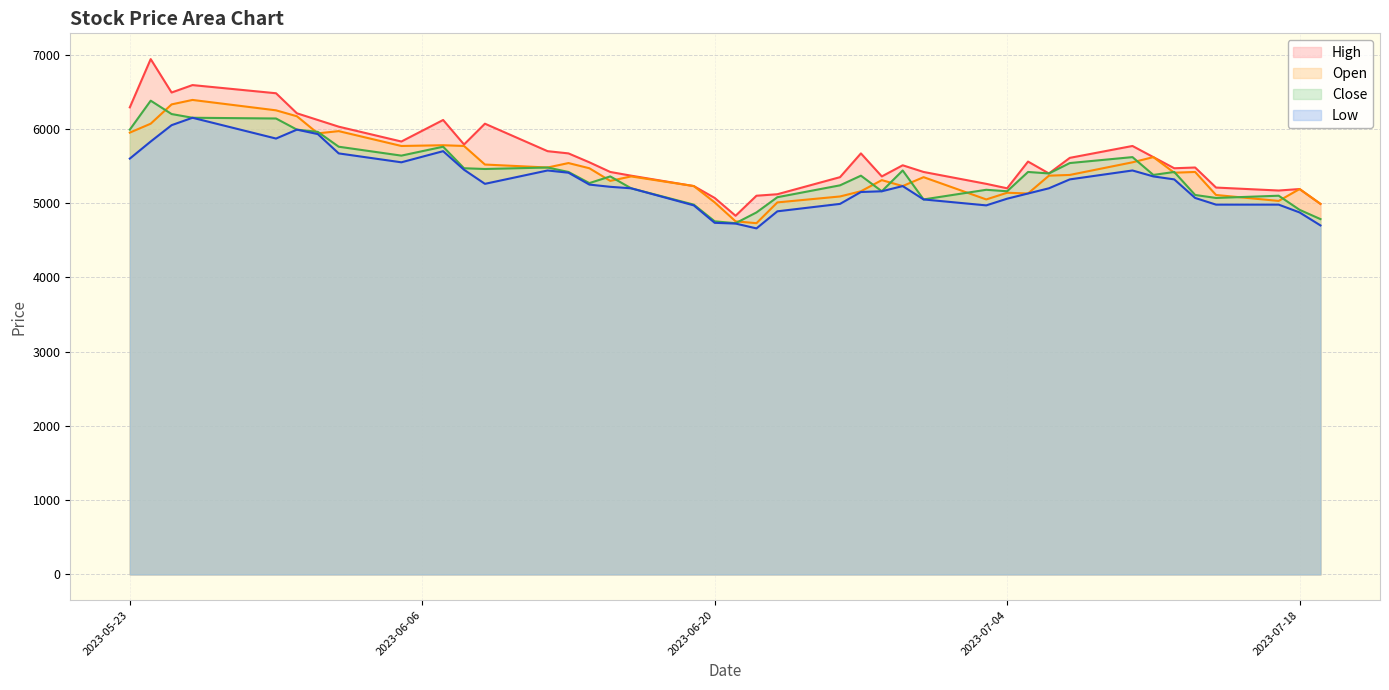

What is the value of the Open point at the 27th from the left?

5350